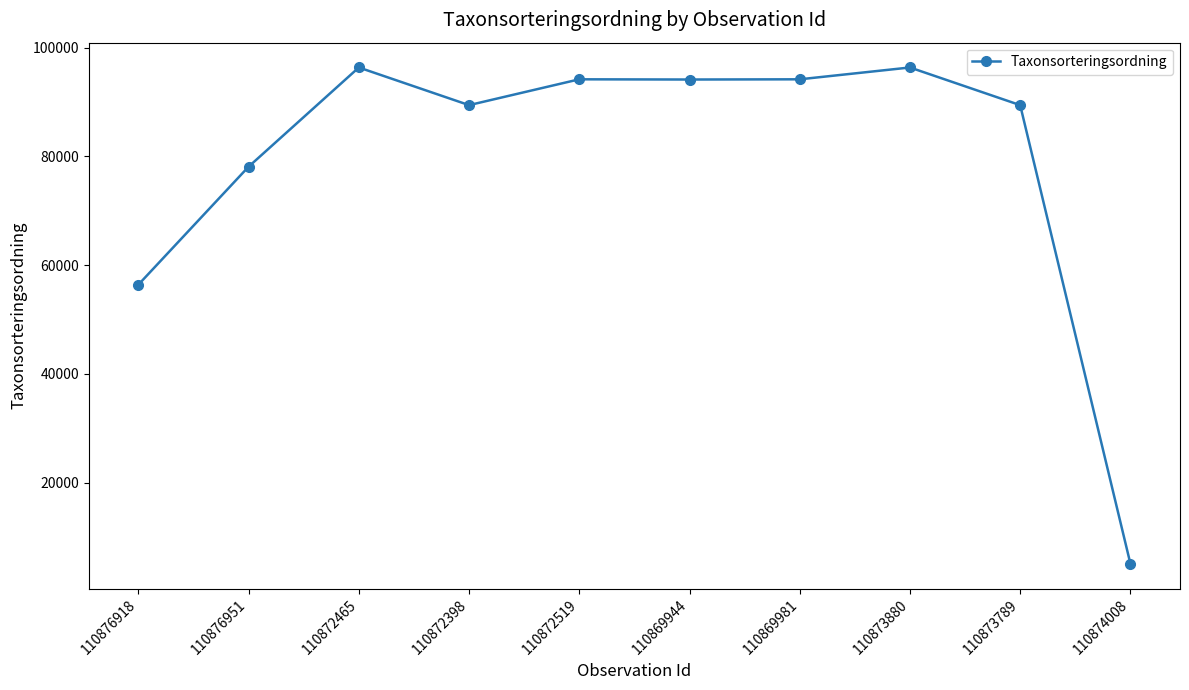

What is the ratio of the value at 110872398 to the value at 110876951?

1.1